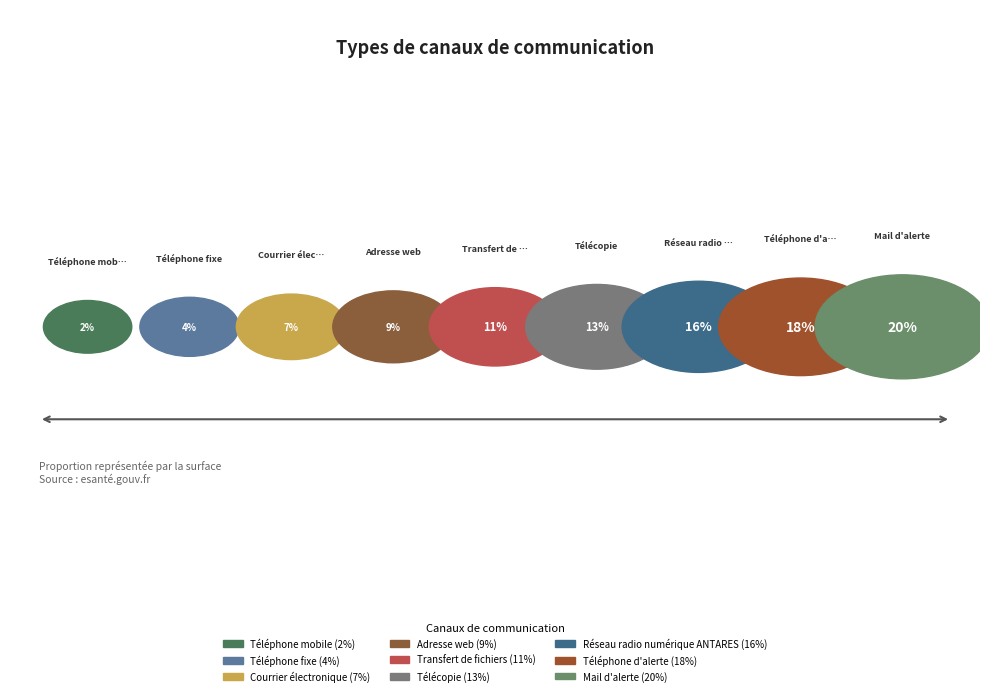

To the nearest percent, what percentage of the pie is Transfert de fichiers?

11%